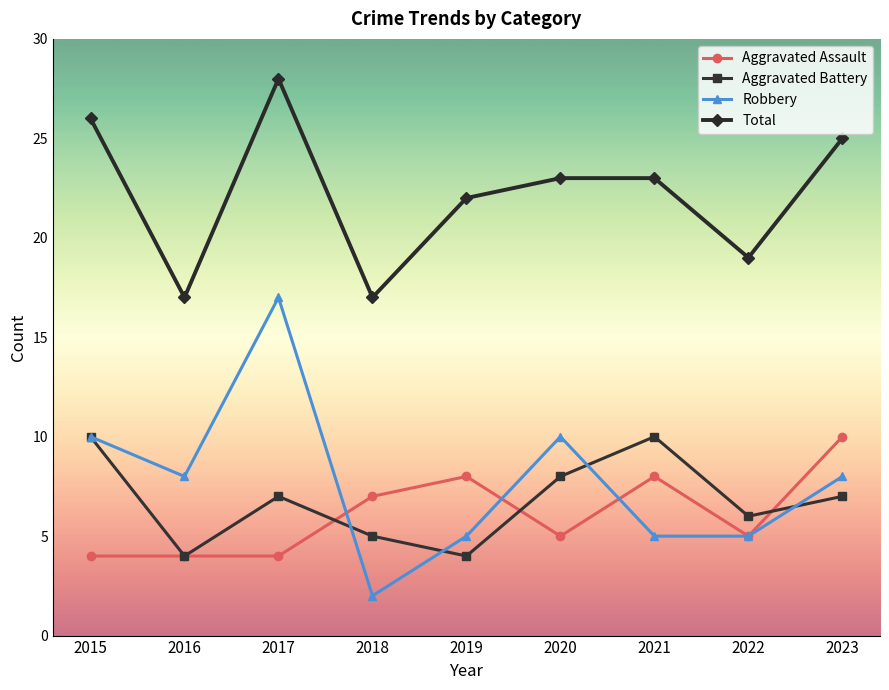

Which category has the lowest value in the Robbery series?

2018